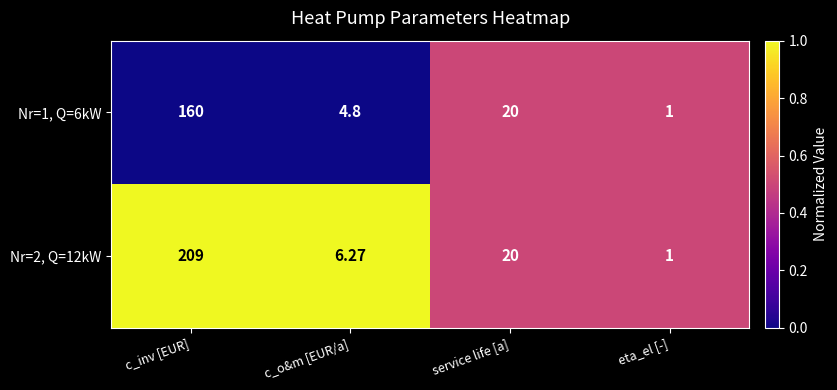

Rank the series by their maximum value, from highest to lowest.

Nr=2, Q=12kW, Nr=1, Q=6kW